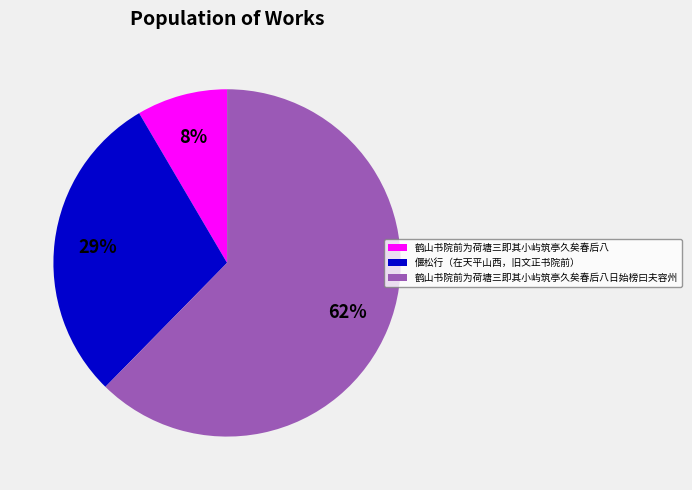

Does 鹤山书院前为荷塘三即其小屿筑亭久矣春后八日始榜曰夫容州 represent more than half of the total?

Yes